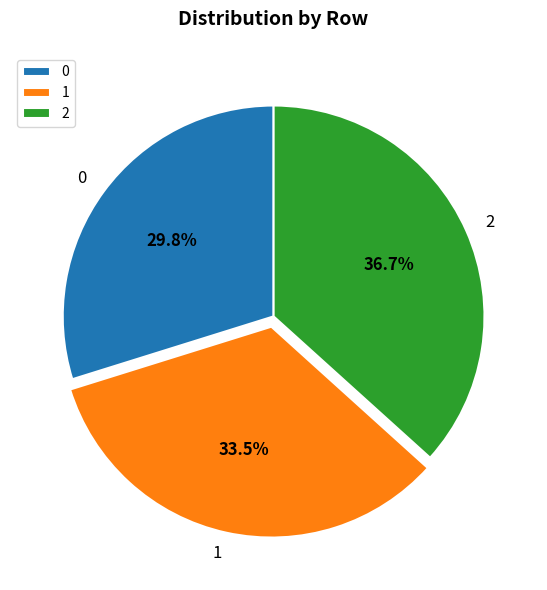

Count the number of slices in the pie.

3